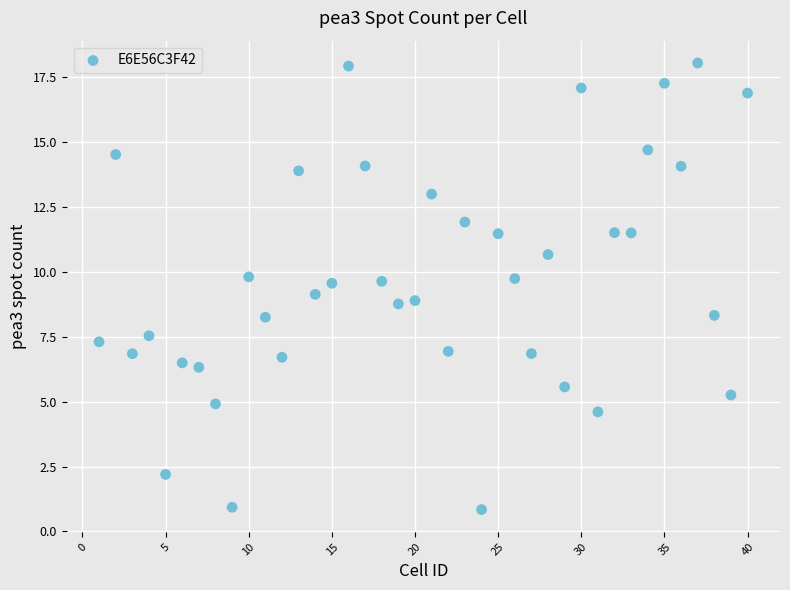

What is the range of Y values (max minus min)?

17.2